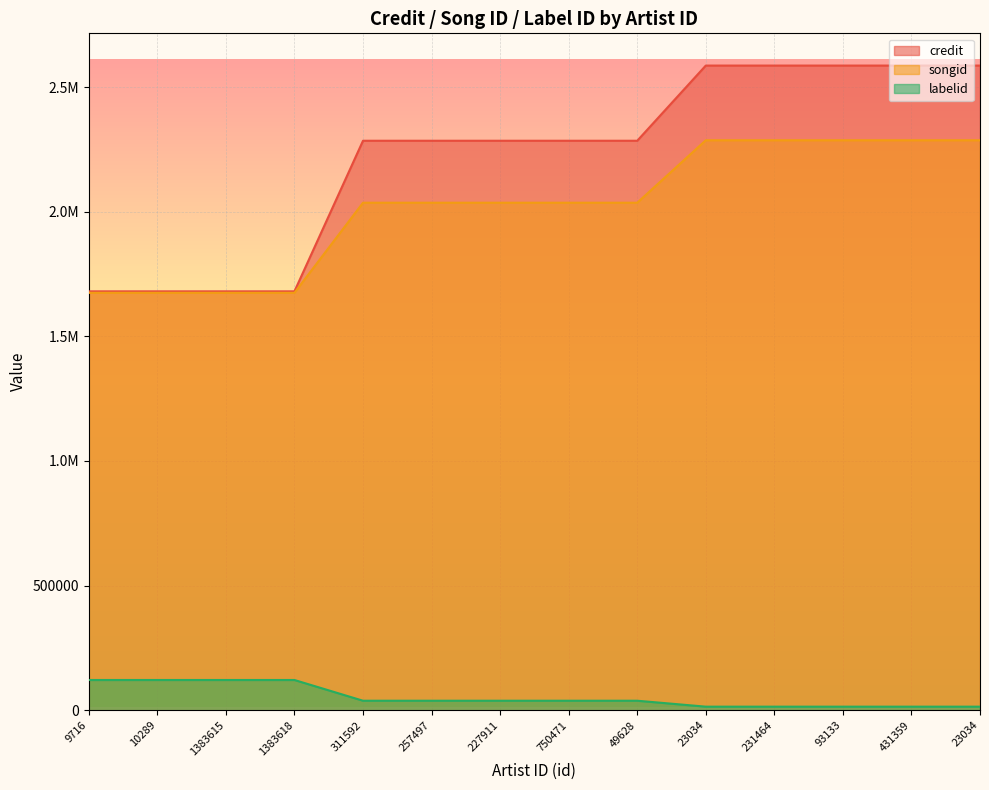

What is the label of the 9th point from the left?

49628